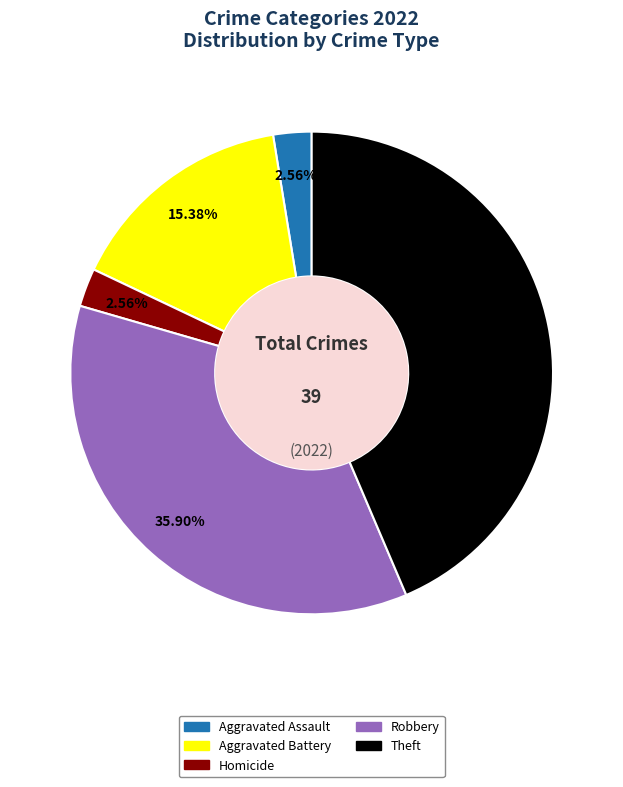

Is there a majority slice in this chart?

No